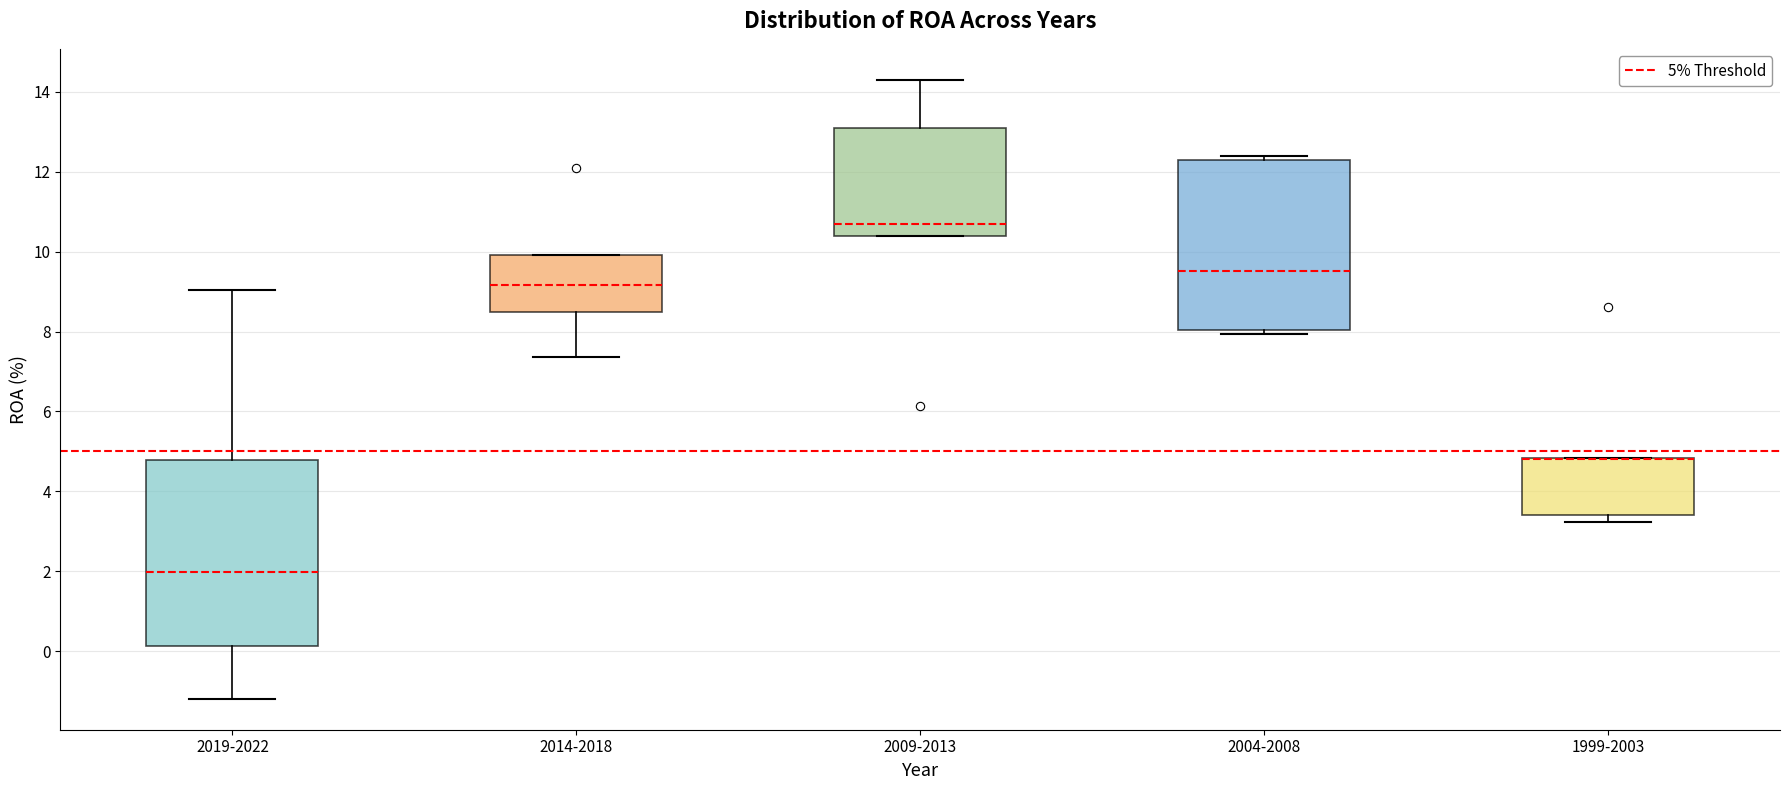

Reading left to right, read every box against the y-axis: the position of its median line, the range the box covers, and the ends of its whiskers. The values are not printed on the chart, so give them approximately, as read against the axis.

2019-2022: median 2.0, box 0.2 to 4.8, whiskers -1.2 to 9.0
2014-2018: median 9.2, box 8.6 to 10.0, whiskers 7.4 to 10.0
2009-2013: median 10.8, box 10.4 to 13.2, whiskers 10.4 to 14.4
2004-2008: median 9.6, box 8.0 to 12.4, whiskers 8.0 (just below the box's lower edge) to 12.4 (just above the box's upper edge)
1999-2003: median 4.8 (drawn on the box's upper edge), box 3.4 to 4.8, whiskers 3.2 to 4.8